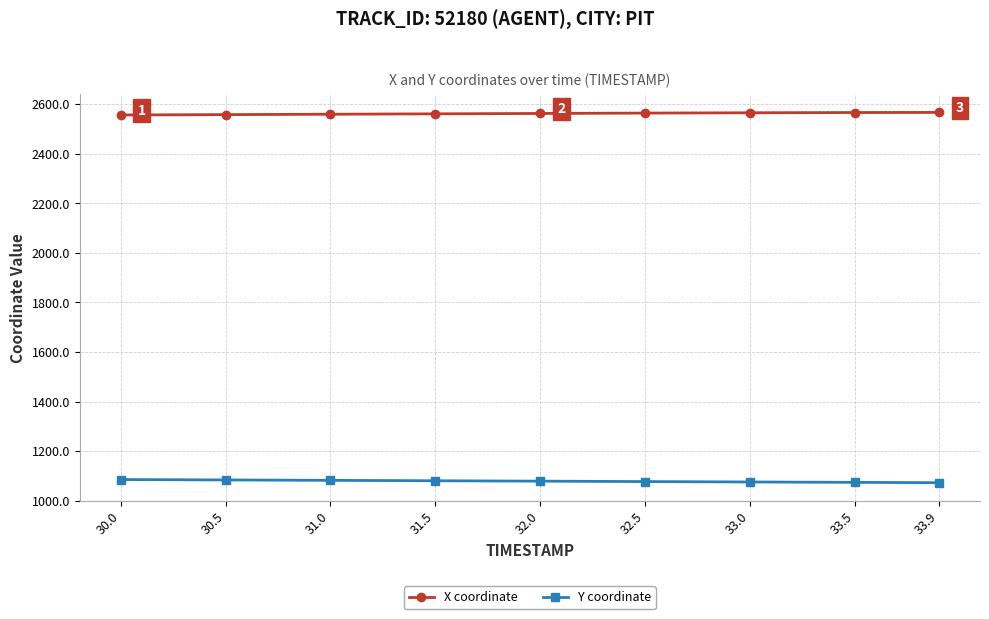

Rank the series at 30.5 from lowest to highest value.

Y coordinate, X coordinate